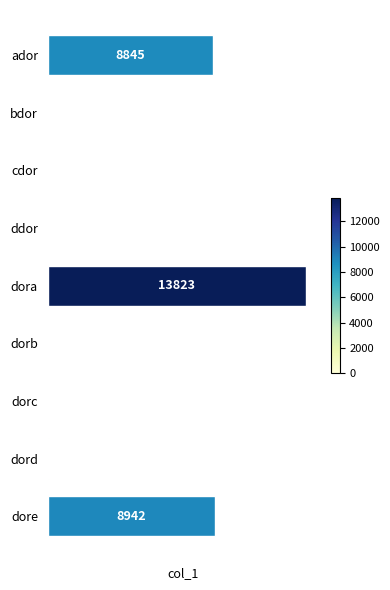

What is the ratio of the value at ddor to the value at dorc?

2.6